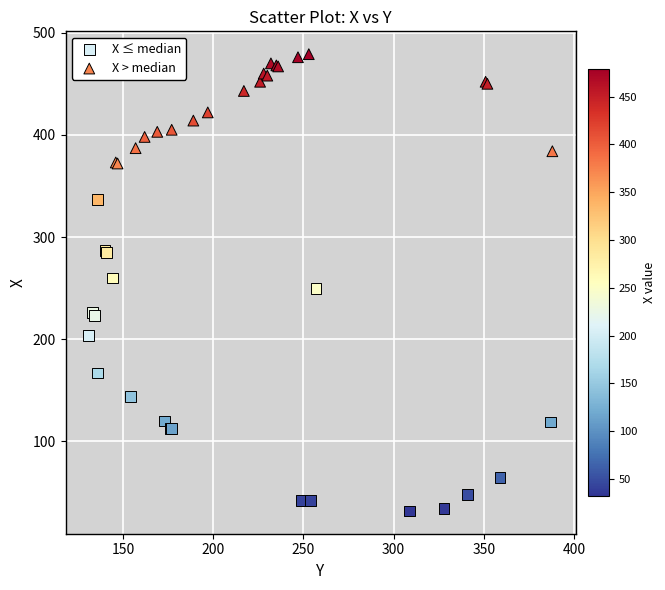

Which series contains the highest Y value?

X > median